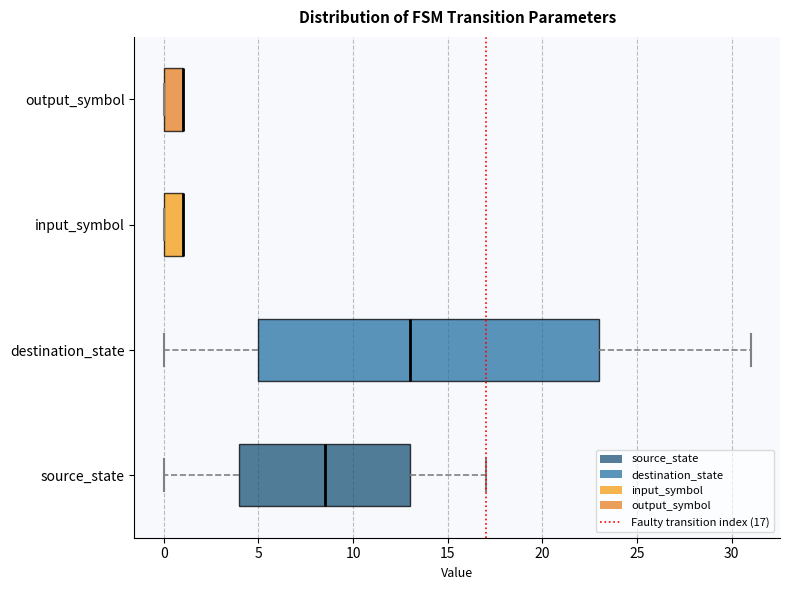

Reading bottom to top, transcribe this box plot: for each box, give where its median line is, the range the box spans, and where its two whiskers end, as read against the x-axis. The values are not printed on the chart, so give them approximately, as read against the axis.

source_state: median 8.5, box 4.0 to 13.0, whiskers 0.0 to 17.0
destination_state: median 13.0, box 5.0 to 23.0, whiskers 0.0 to 31.0
input_symbol: median 1.0 (drawn on the box's right edge), box 0.0 to 1.0, whiskers 0.0 to 1.0
output_symbol: median 1.0 (drawn on the box's right edge), box 0.0 to 1.0, whiskers 0.0 to 1.0